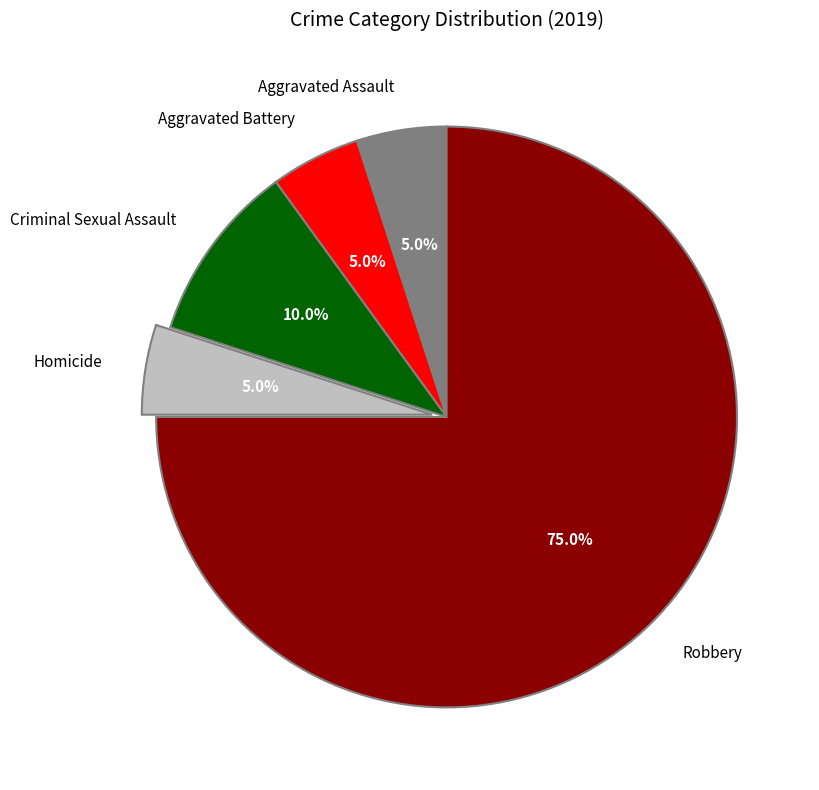

Count the number of slices in the pie.

5